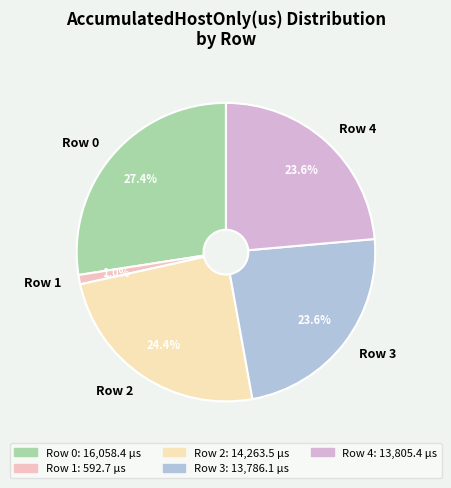

What portion of the pie excludes Row 0?

72.6%